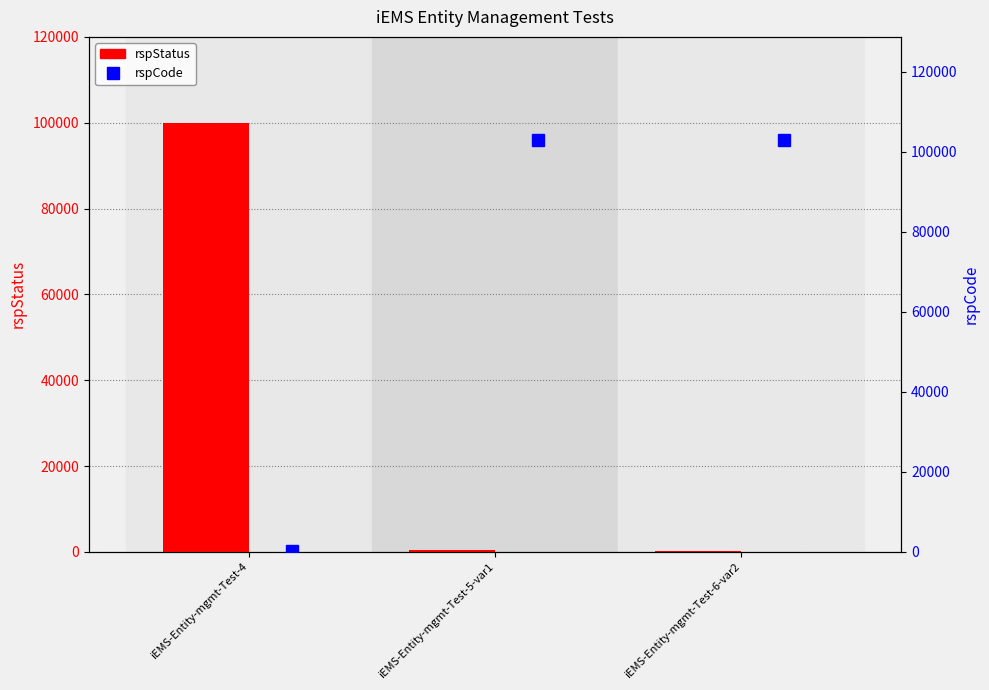

What is the minimum value shown in the chart?

200